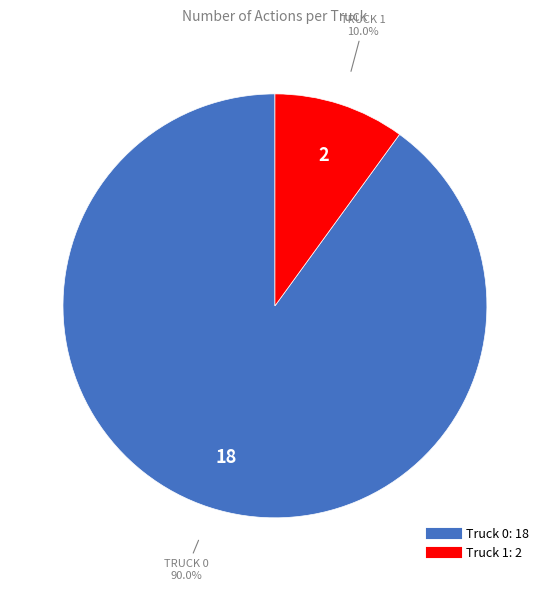

Rank the categories by value from lowest to highest.

Truck 1, Truck 0